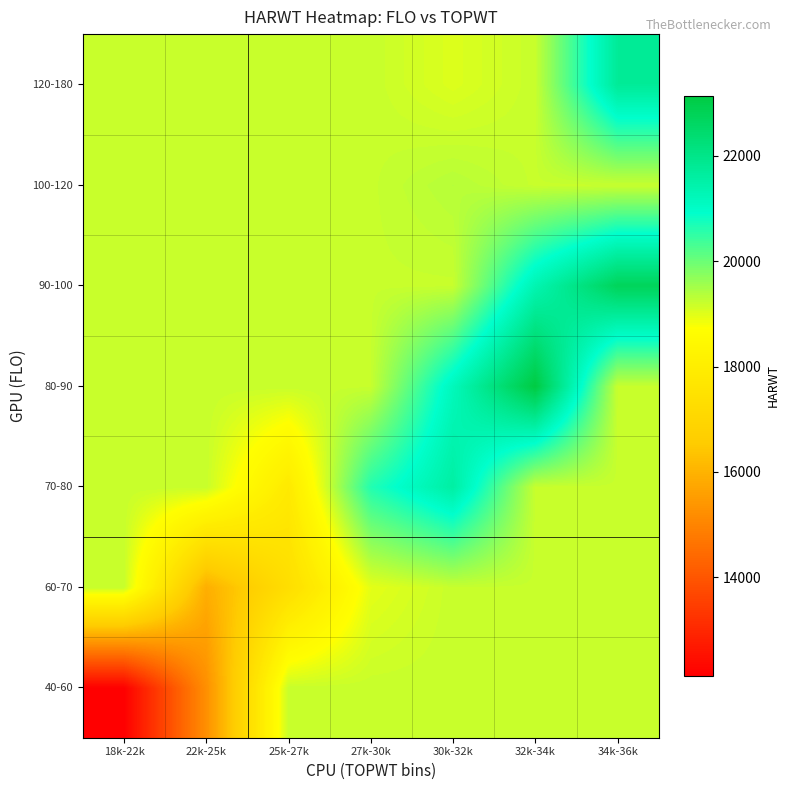

At which category does the chart reach its minimum across all series?

18k-22k